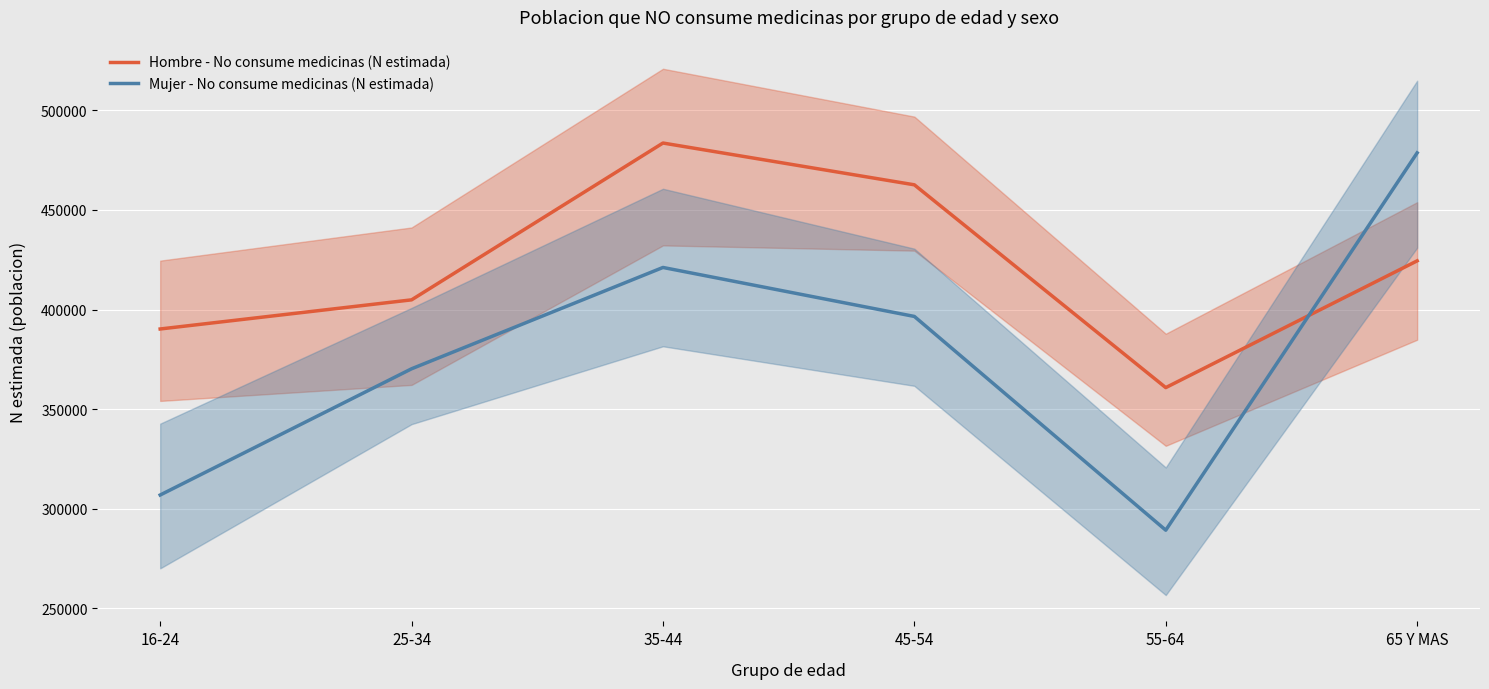

How many series are shown in this chart?

2